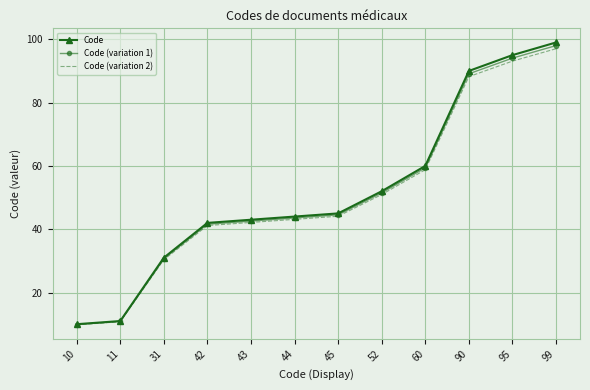

What is the spread (max minus min) of values at 42?

0.8